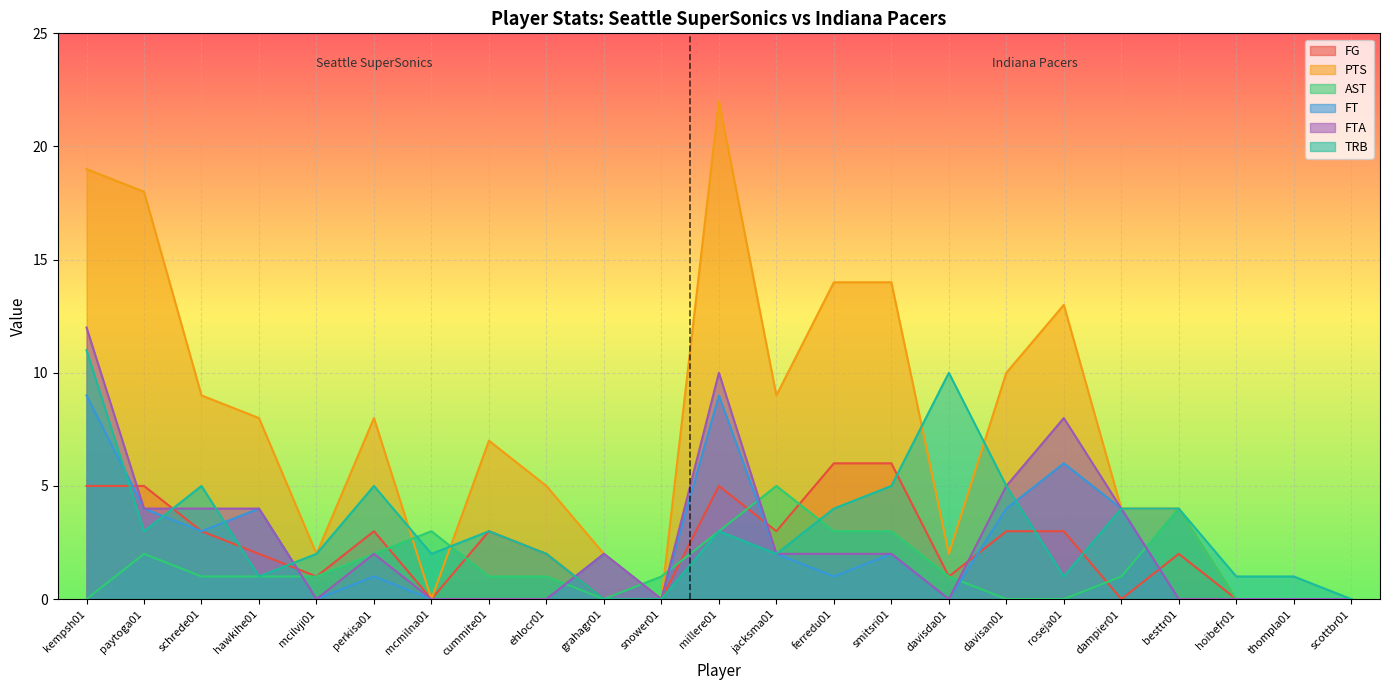

What is the difference between the second highest and second lowest values in the TRB series?

10